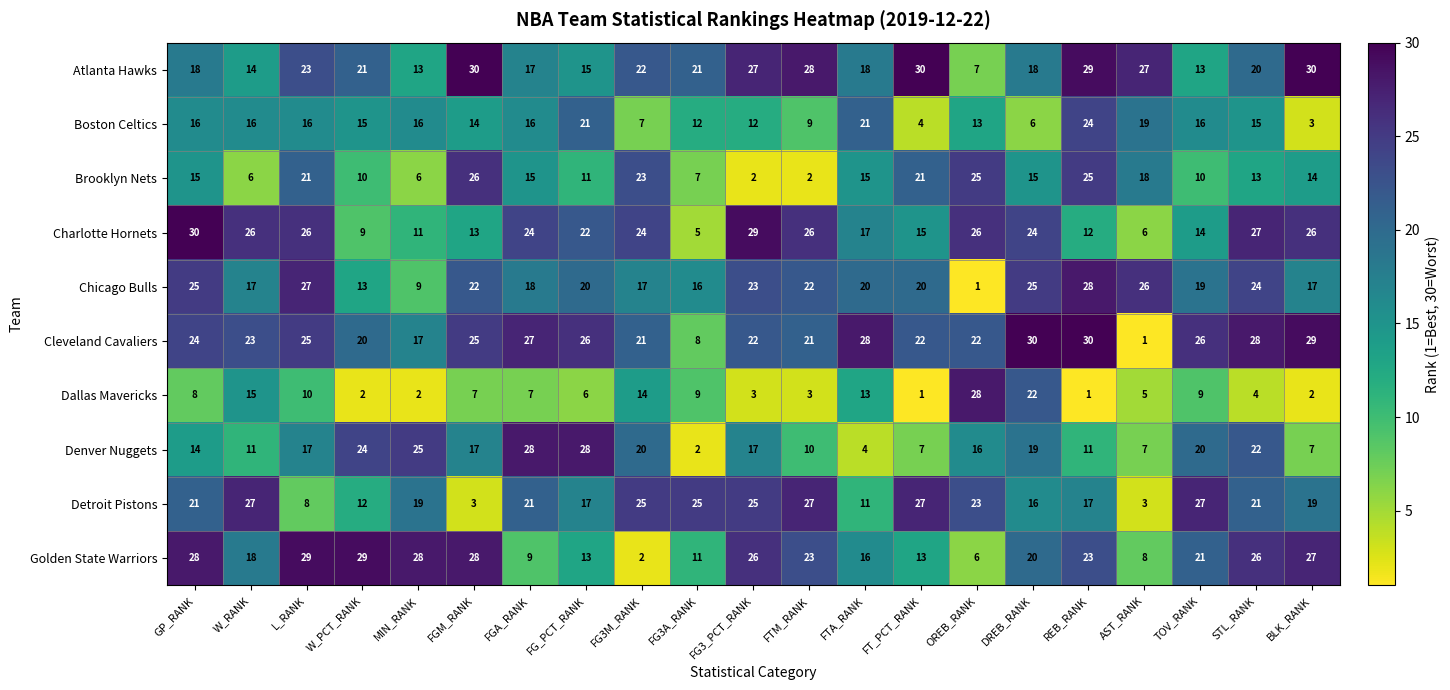

How many distinct data groups are displayed?

10